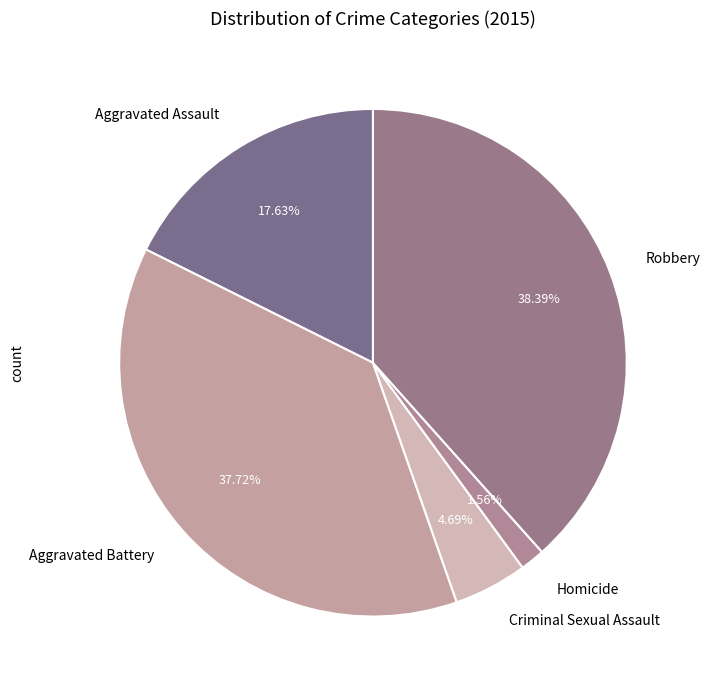

Between Criminal Sexual Assault and Aggravated Battery, which is larger?

Aggravated Battery